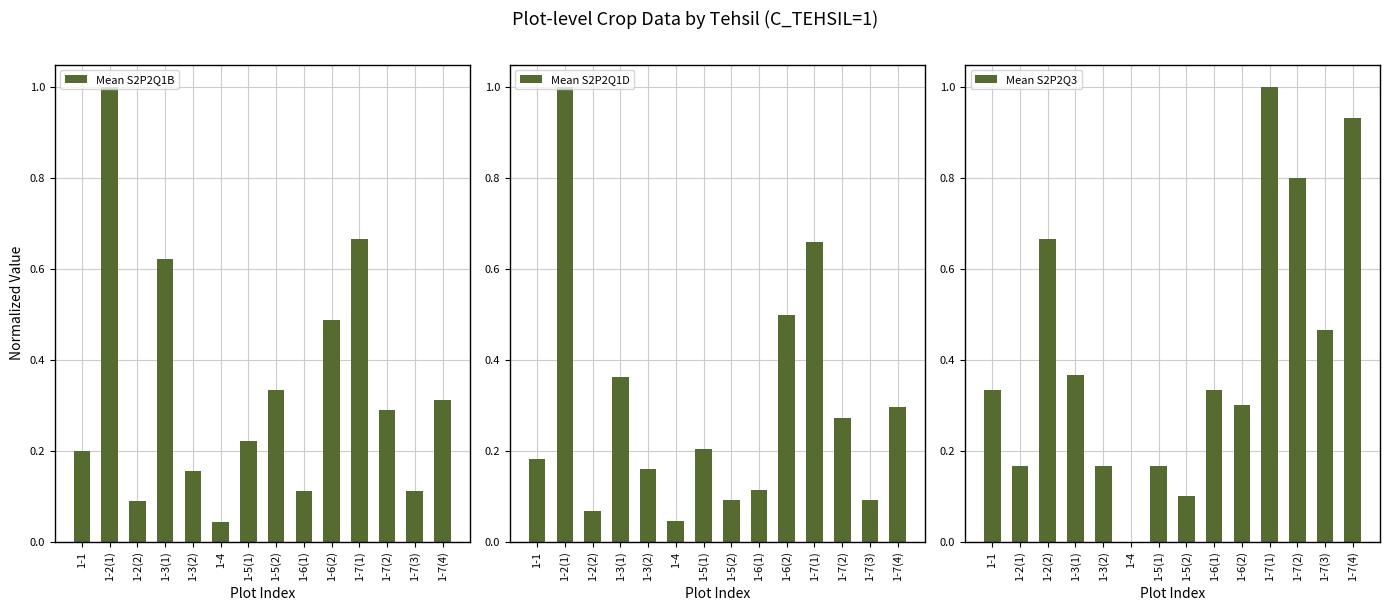

What is the sum of the Mean S2P2Q1D values at 1-3(1) and 1-2(1)?

1.4